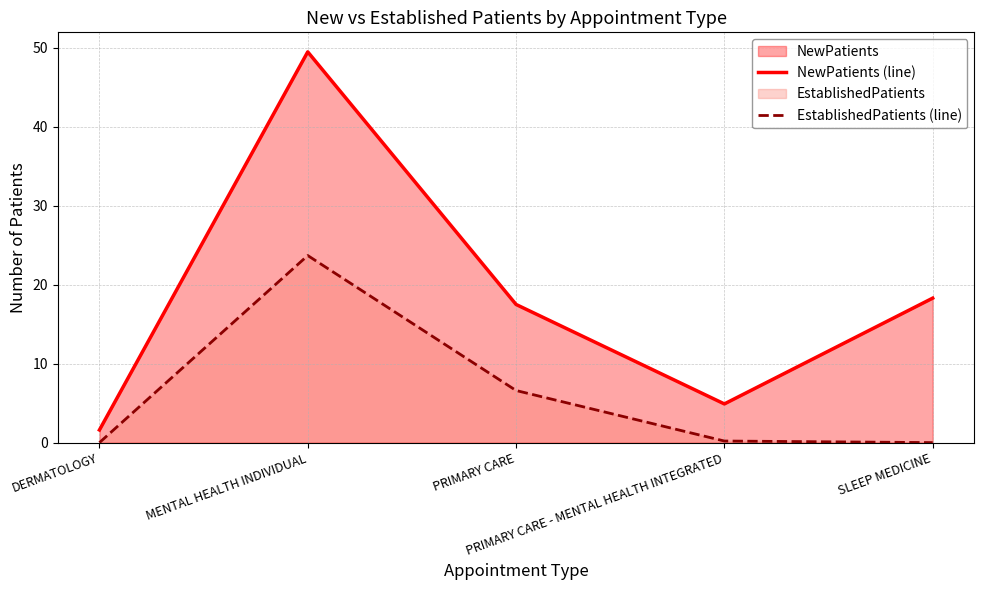

The value of NewPatients (line) at DERMATOLOGY is 1.6. True or false?

True